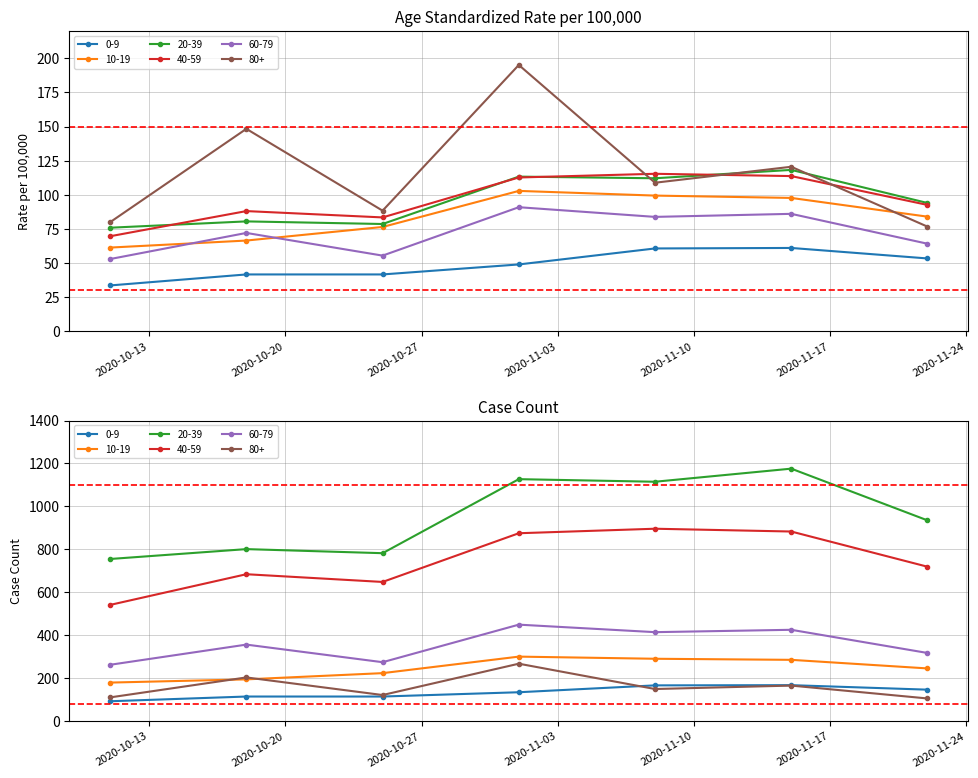

True or false: 40-59 and 10-19 intersect in this chart.

False